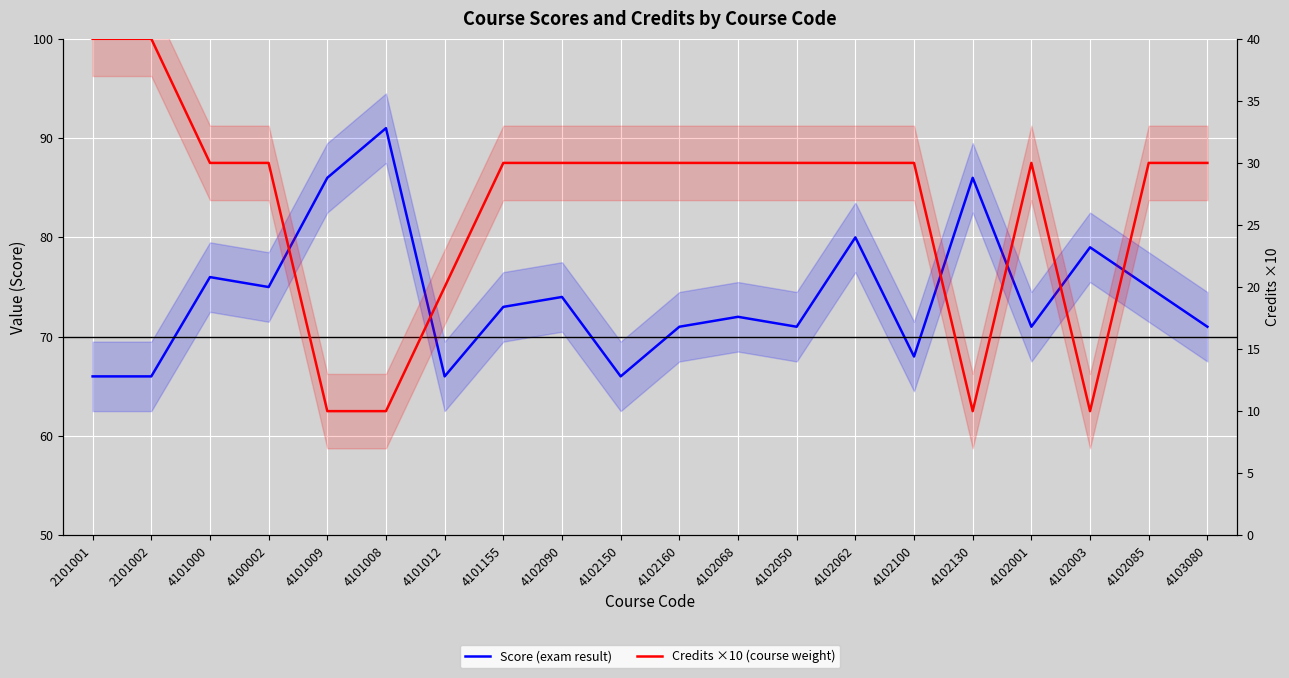

Which series has the widest spread of values?

Credits ×10 (course weight)